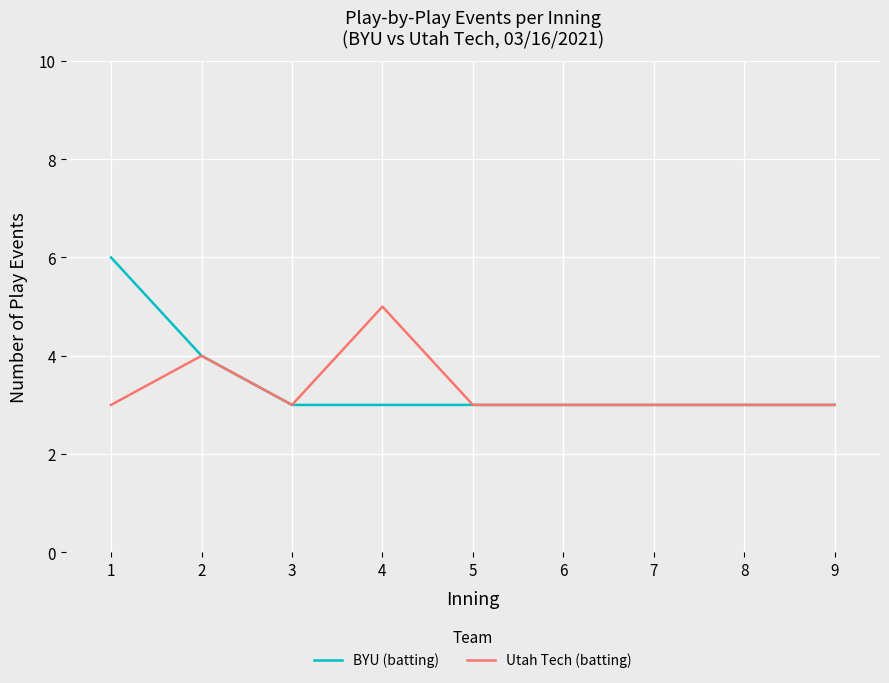

At 4, list the series in order from largest to smallest.

Utah Tech (batting), BYU (batting)